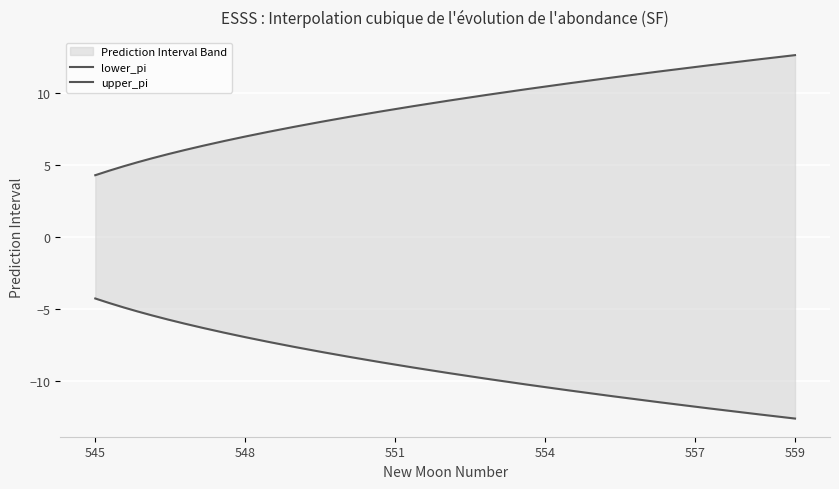

Is it true that upper_pi equals 2.0 at 545?

False